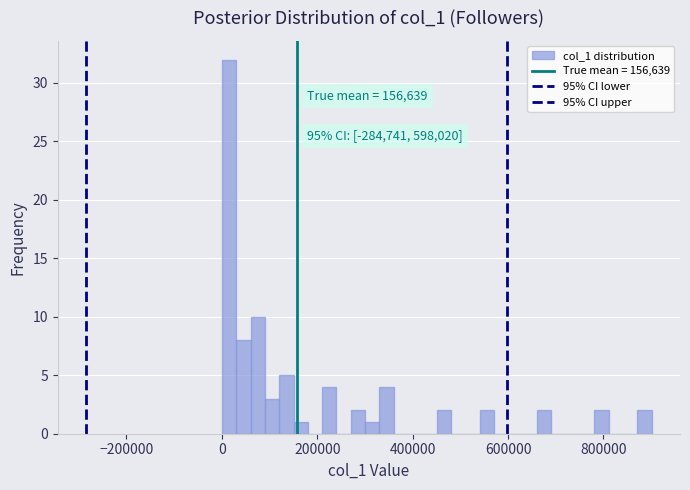

Around what value on the x-axis is the tallest bar? Give the approximate position of its centre, as read against the axis.

20000